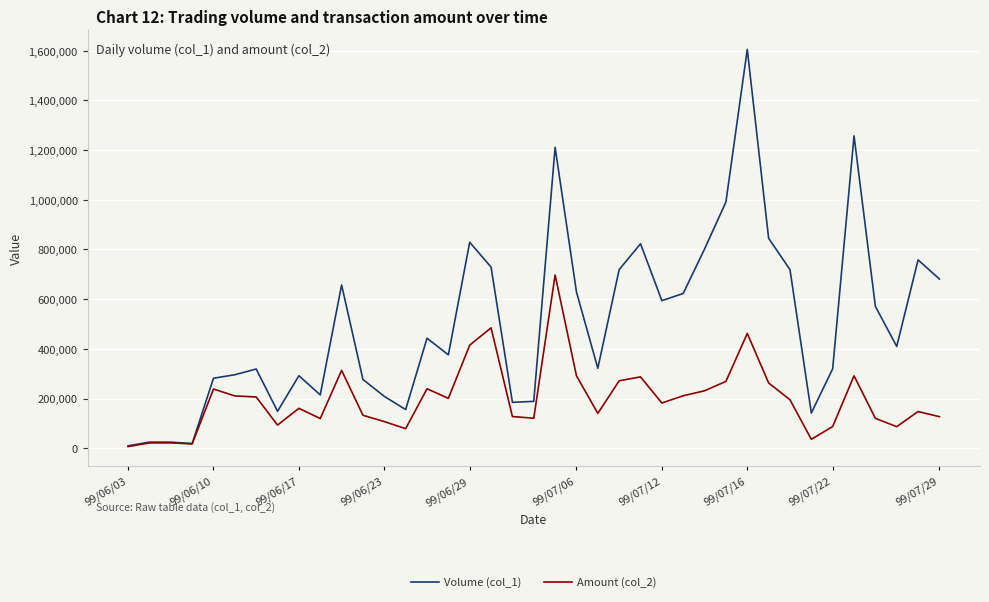

Which series has the widest spread of values?

Volume (col_1)